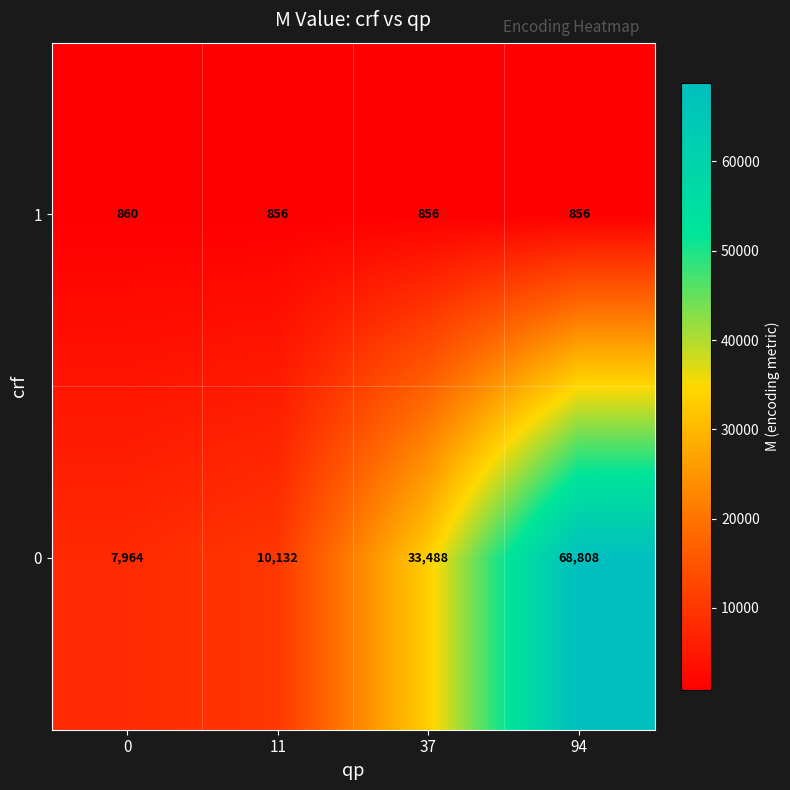

Which series has the largest range (max minus min)?

0